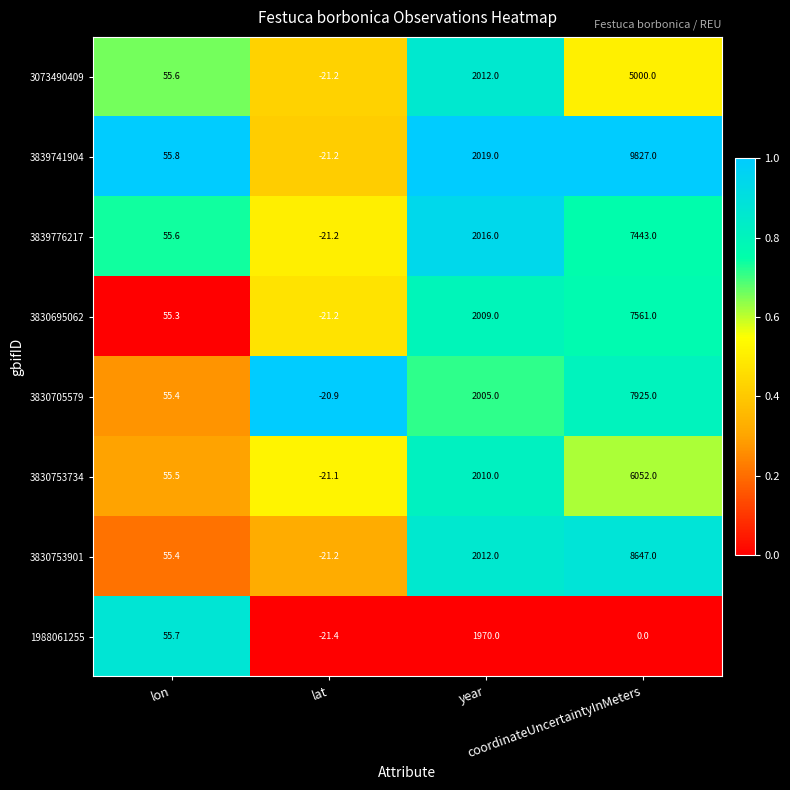

Which series has the widest spread of values?

3839741904